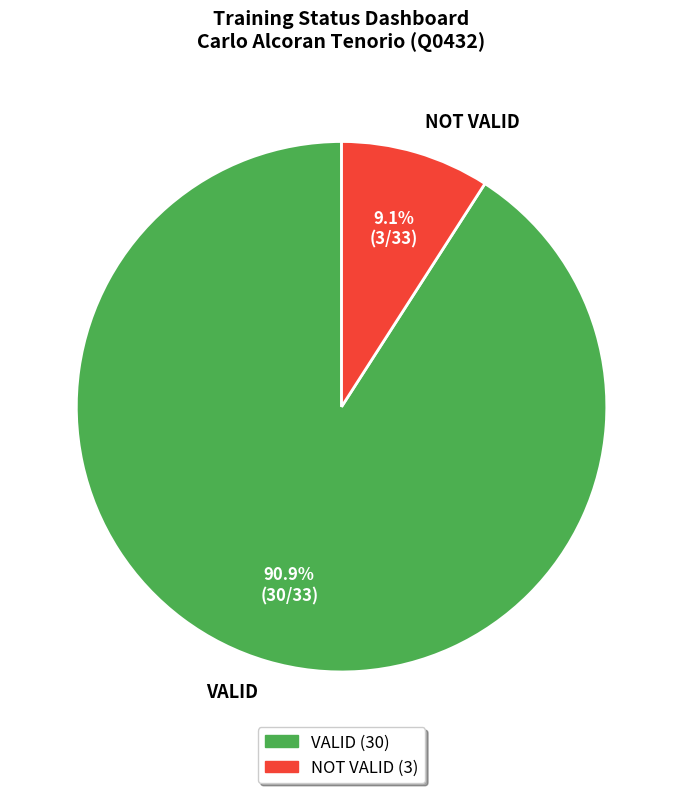

How many segments does this pie chart have?

2